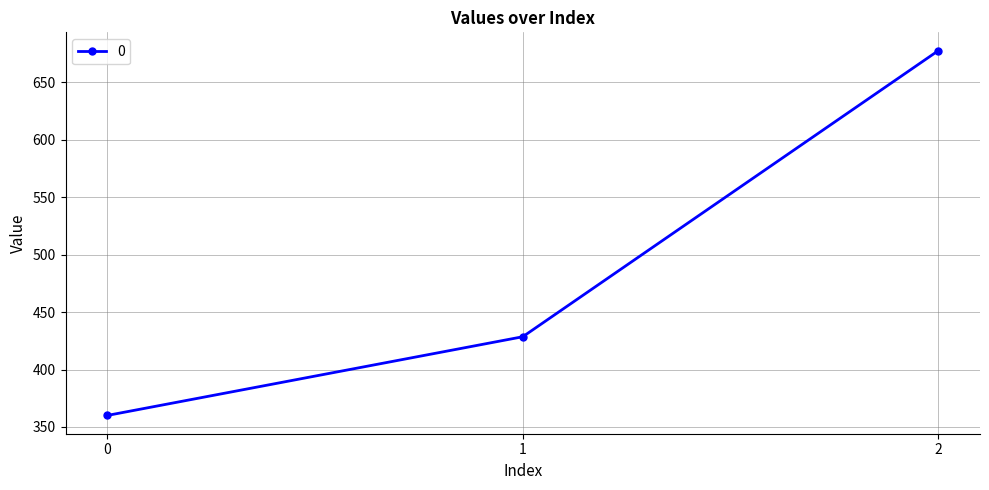

What is the change in value from 0 to 2?

+317.8